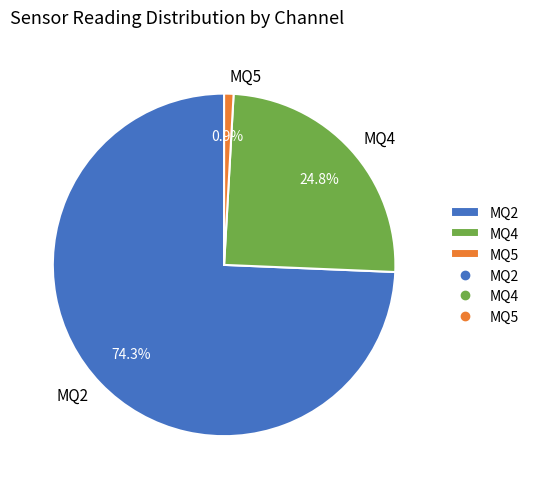

Which slice is the largest?

MQ2